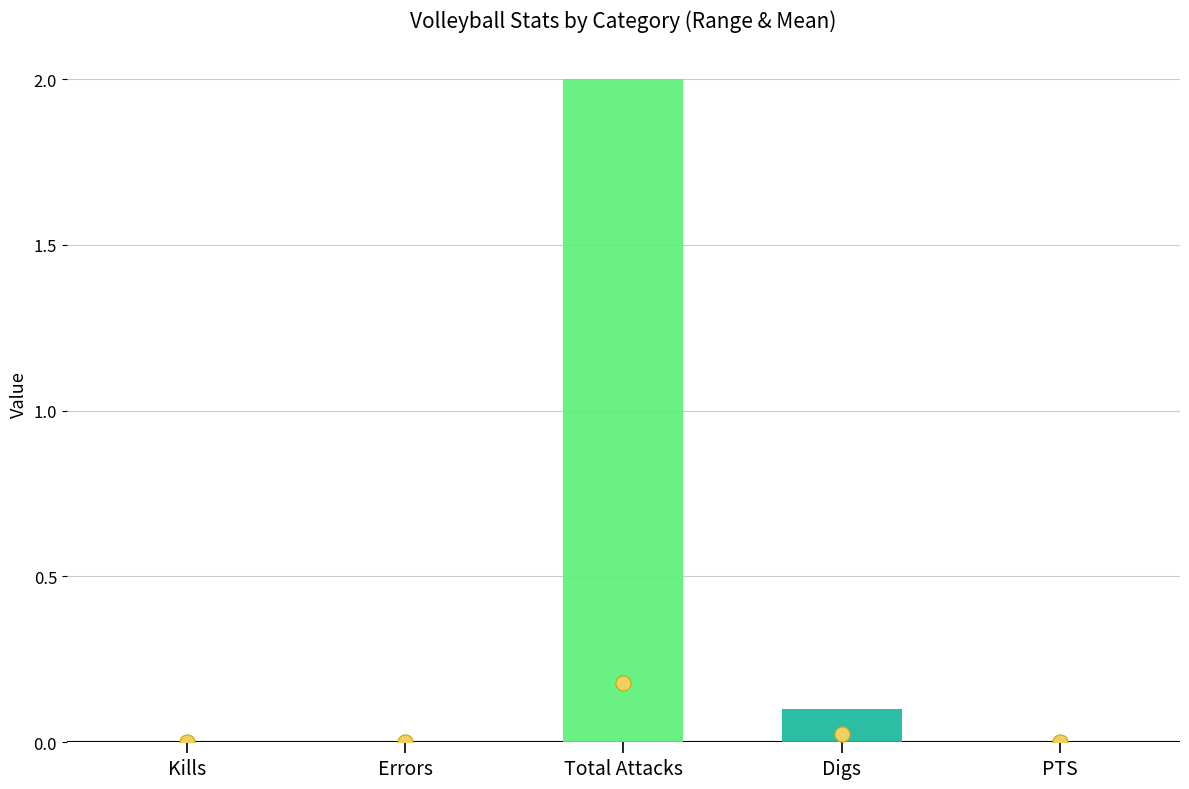

Which series reaches the maximum Y coordinate?

Total Attacks